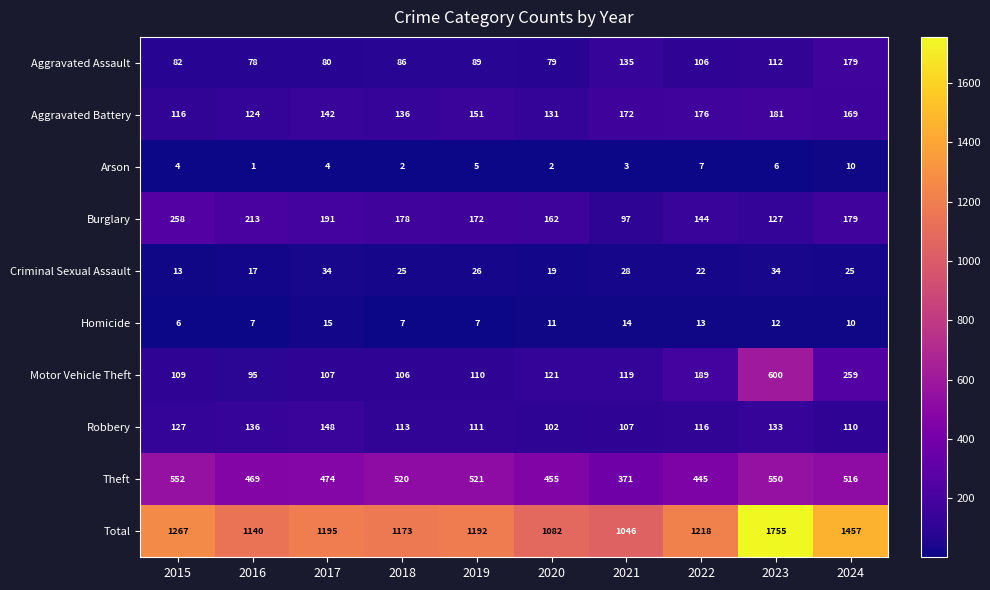

Is it true that Aggravated Battery equals 172 at 2021?

True